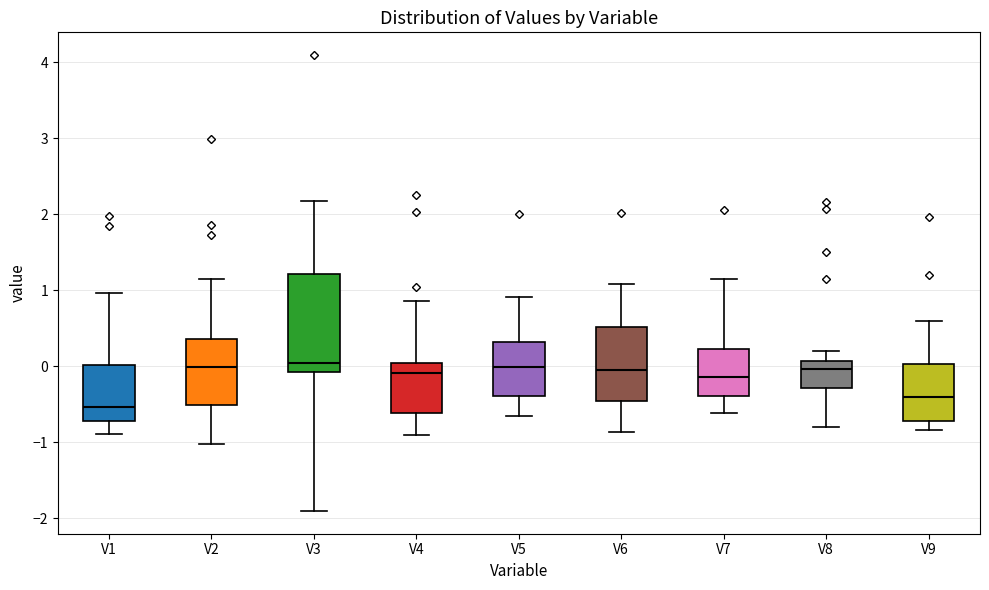

Reading left to right, transcribe this box plot: for each box, give where its median line is, the range the box spans, and where its two whiskers end, as read against the y-axis. The values are not printed on the chart, so give them approximately, as read against the axis.

V1: median -0.5, box -0.7 to 0.0, whiskers -0.9 to 1.0
V2: median 0.0, box -0.5 to 0.4, whiskers -1.0 to 1.1
V3: median 0.0, box -0.1 to 1.2, whiskers -1.9 to 2.2
V4: median -0.1, box -0.6 to 0.0, whiskers -0.9 to 0.9
V5: median 0.0, box -0.4 to 0.3, whiskers -0.7 to 0.9
V6: median -0.1, box -0.5 to 0.5, whiskers -0.9 to 1.1
V7: median -0.1, box -0.4 to 0.2, whiskers -0.6 to 1.1
V8: median 0.0, box -0.3 to 0.1, whiskers -0.8 to 0.2
V9: median -0.4, box -0.7 to 0.0, whiskers -0.8 to 0.6